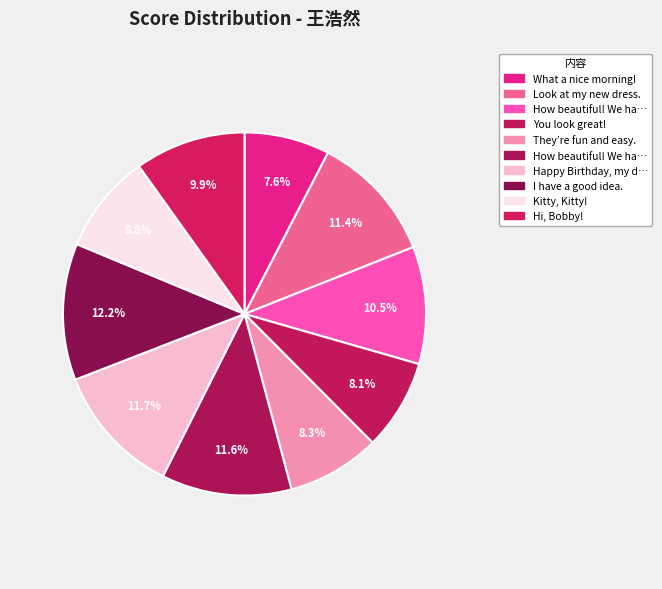

How many slices are in this pie chart?

10